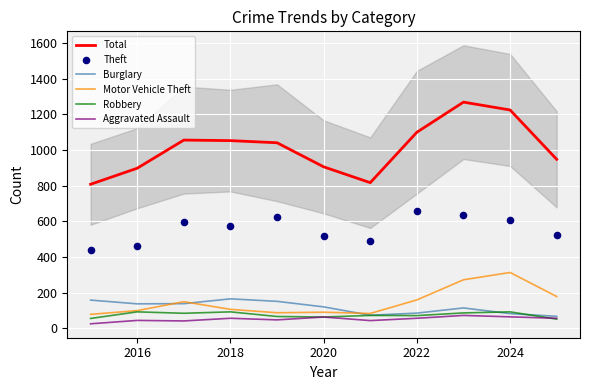

Which series reaches the maximum Y coordinate?

Total